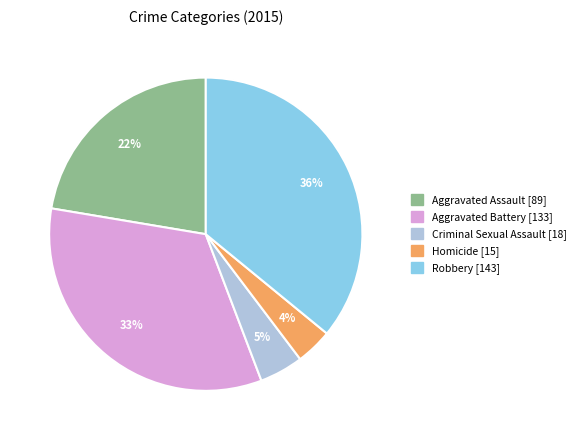

To the nearest percent, what is the average slice percentage?

20%